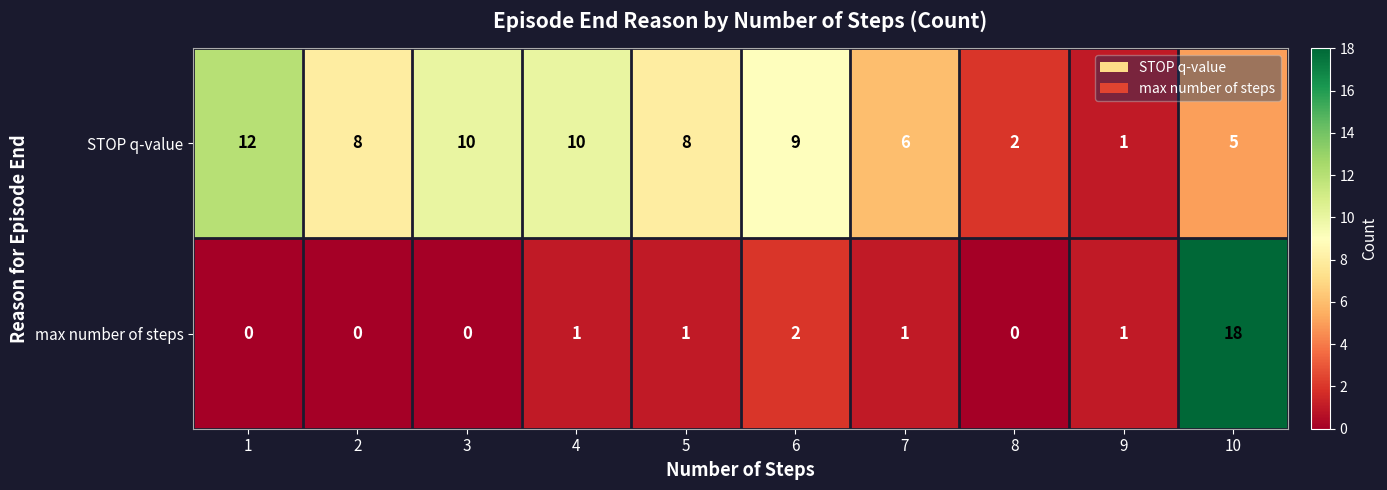

At 6, list the series in order from smallest to largest.

max number of steps, STOP q-value